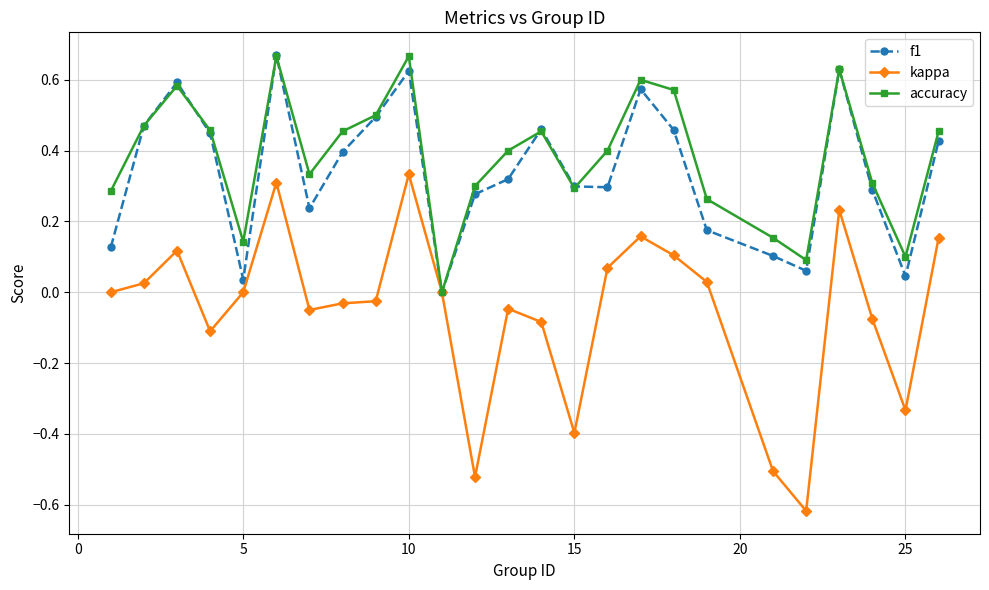

True or false: f1 has more than 1 interior local peaks.

True